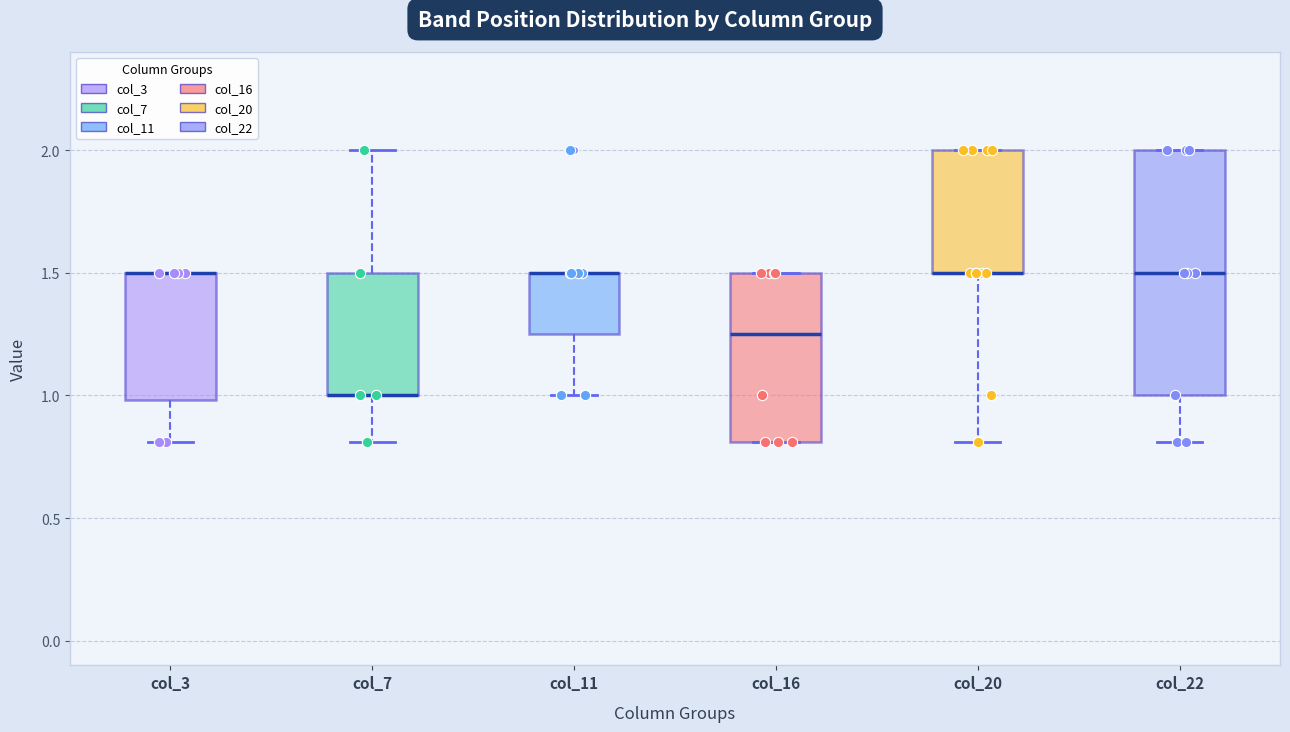

Reading left to right, transcribe this box plot: for each box, give where its median line is, the range the box spans, and where its two whiskers end, as read against the y-axis. The values are not printed on the chart, so give them approximately, as read against the axis.

col_3: median 1.50 (drawn on the box's upper edge), box 1.00 to 1.50, whiskers 0.80 to 1.50
col_7: median 1.00 (drawn on the box's lower edge), box 1.00 to 1.50, whiskers 0.80 to 2.00
col_11: median 1.50 (drawn on the box's upper edge), box 1.25 to 1.50, whiskers 1.00 to 1.50
col_16: median 1.25, box 0.80 to 1.50, whiskers 0.80 to 1.50
col_20: median 1.50 (drawn on the box's lower edge), box 1.50 to 2.00, whiskers 0.80 to 2.00
col_22: median 1.50, box 1.00 to 2.00, whiskers 0.80 to 2.00